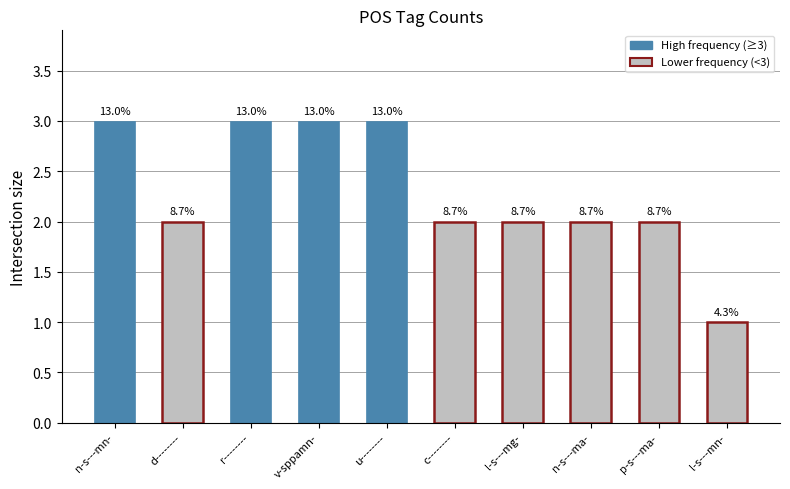

What is the difference between the maximum and minimum values?

2